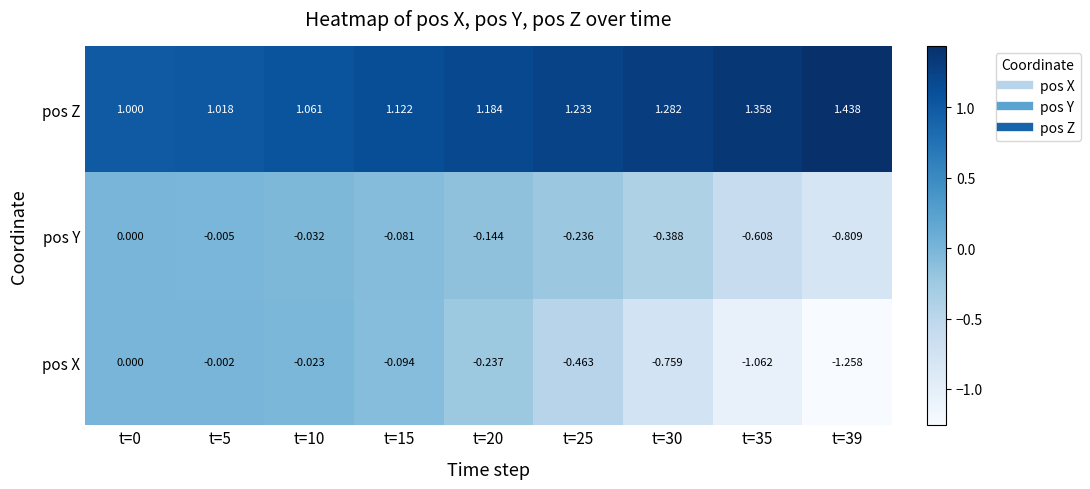

Which series has the widest spread of values?

pos X